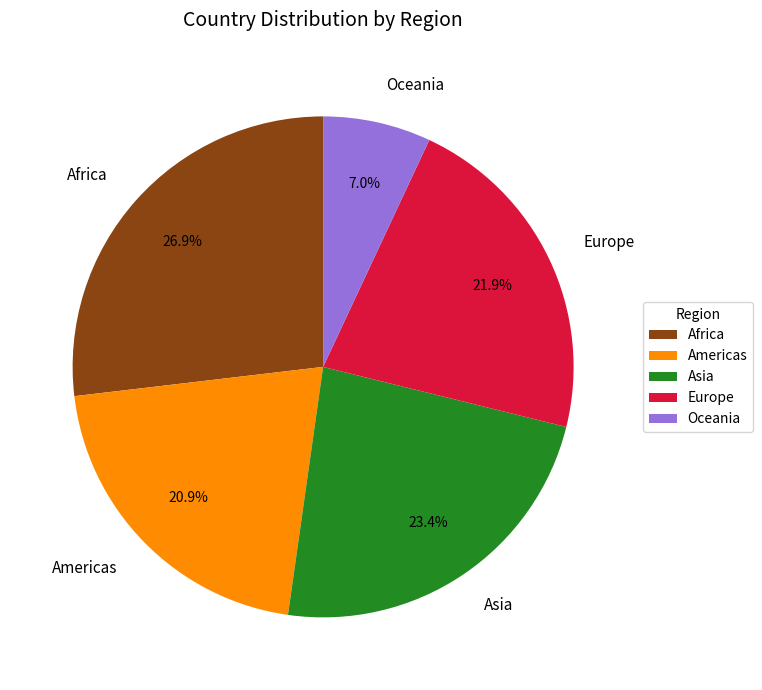

What is the largest slice in the pie chart?

Africa